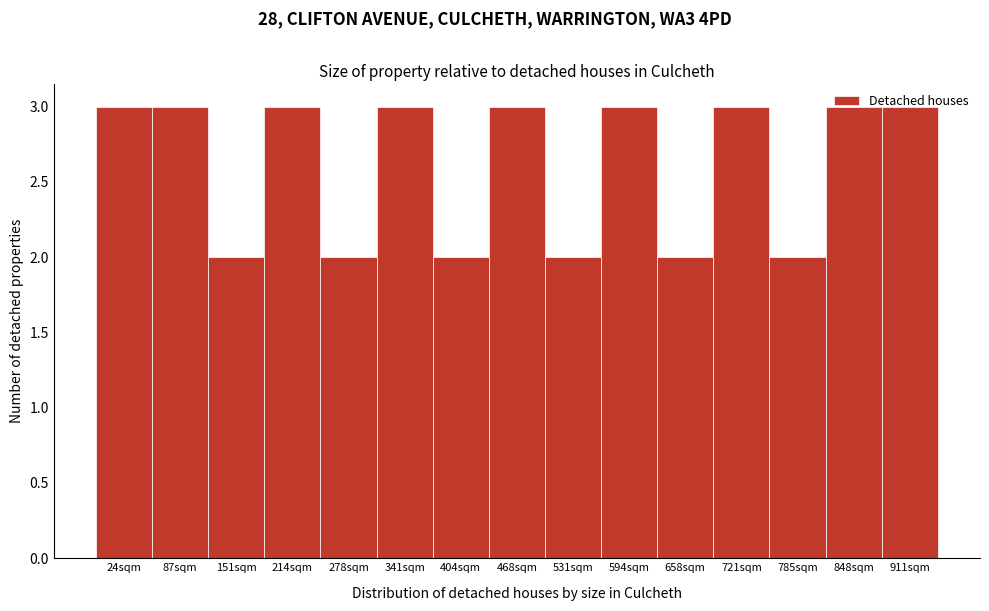

What is the maximum value shown in the chart?

3